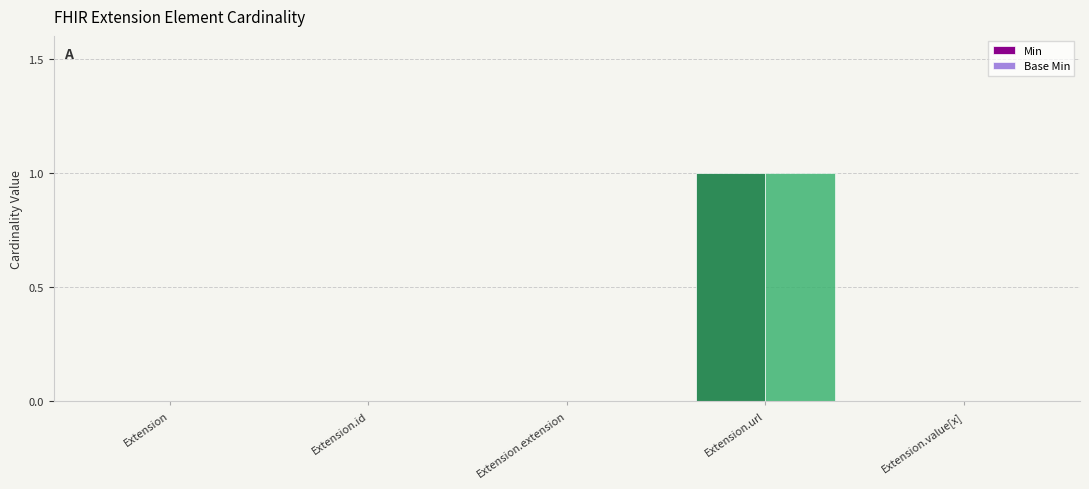

Which label corresponds to the largest value in the chart?

Extension.url